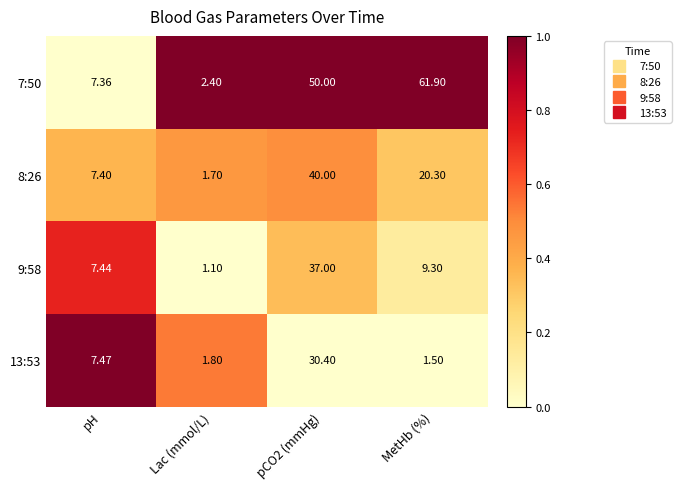

What is the maximum value shown in the chart?

61.9